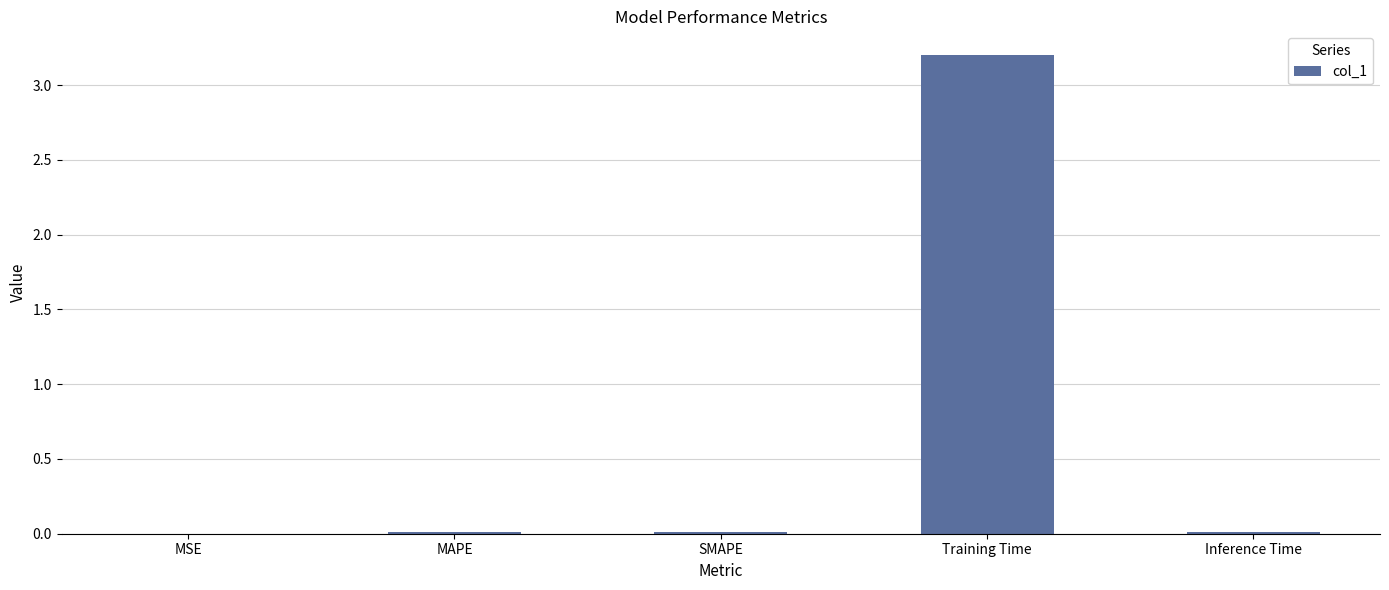

True or false: the data shows 0.0 at Inference Time.

True